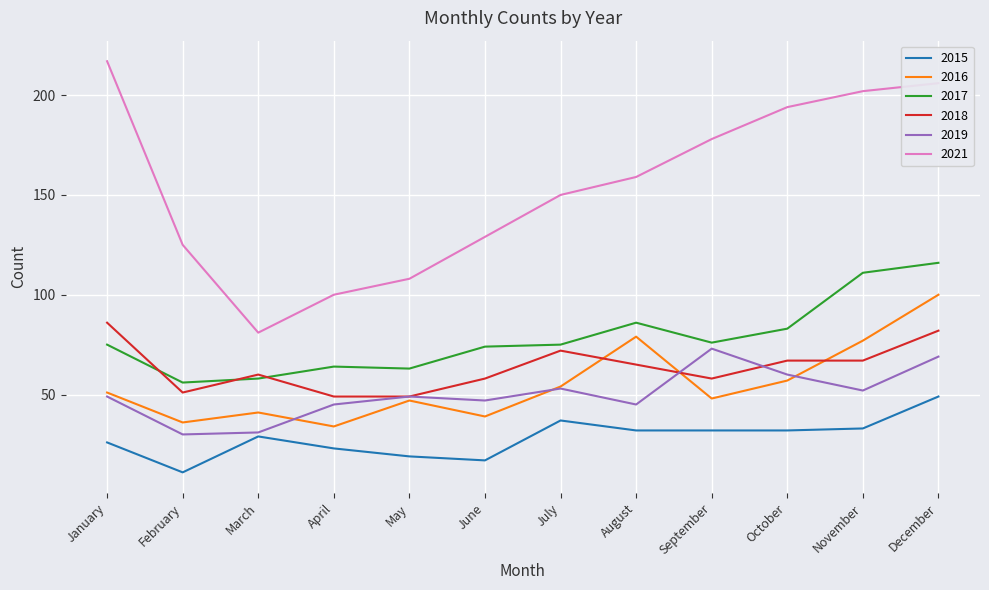

Between July and August, which series saw the biggest shift?

2016